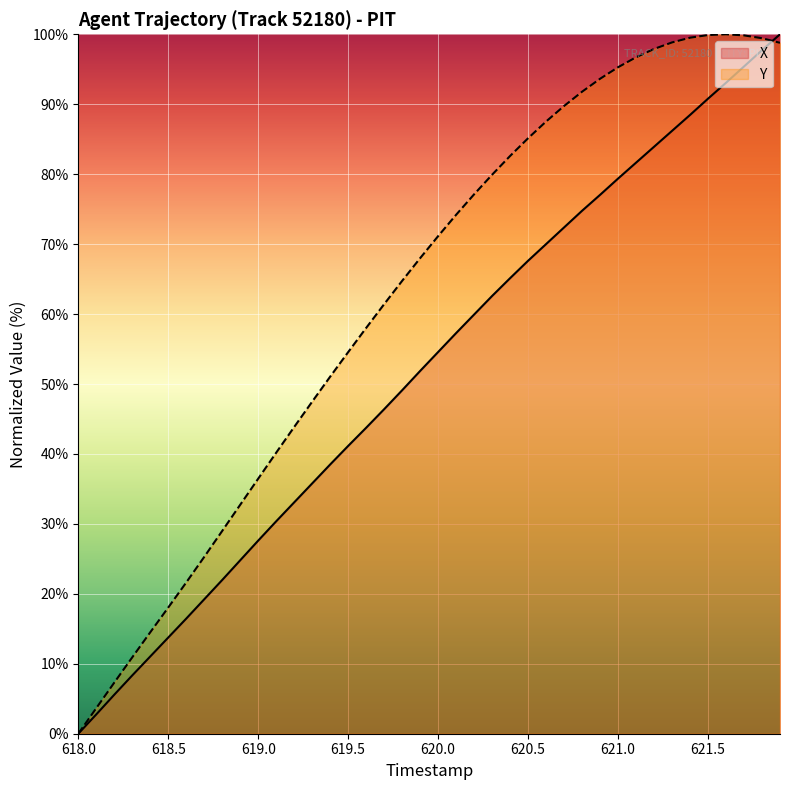

True or false: Y has more than 0 interior local peaks.

True